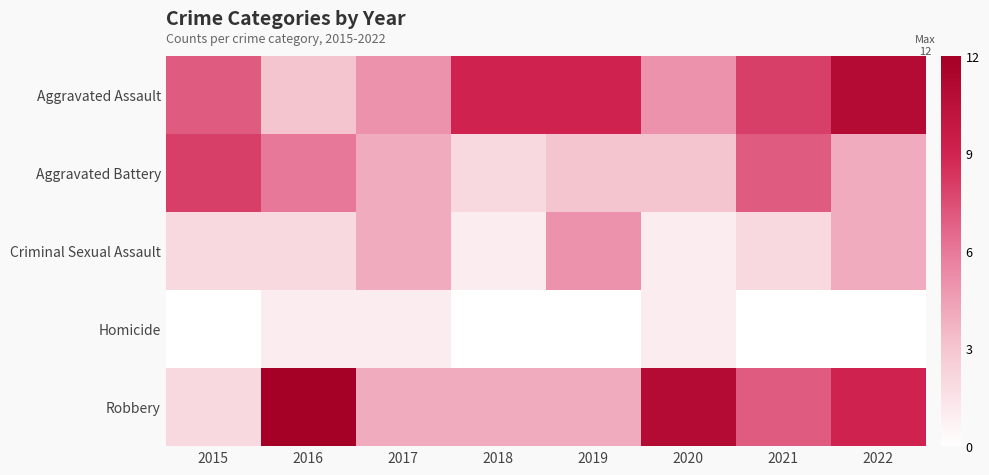

Rank the series by their maximum value, from highest to lowest.

Robbery, Aggravated Assault, Aggravated Battery, Criminal Sexual Assault, Homicide